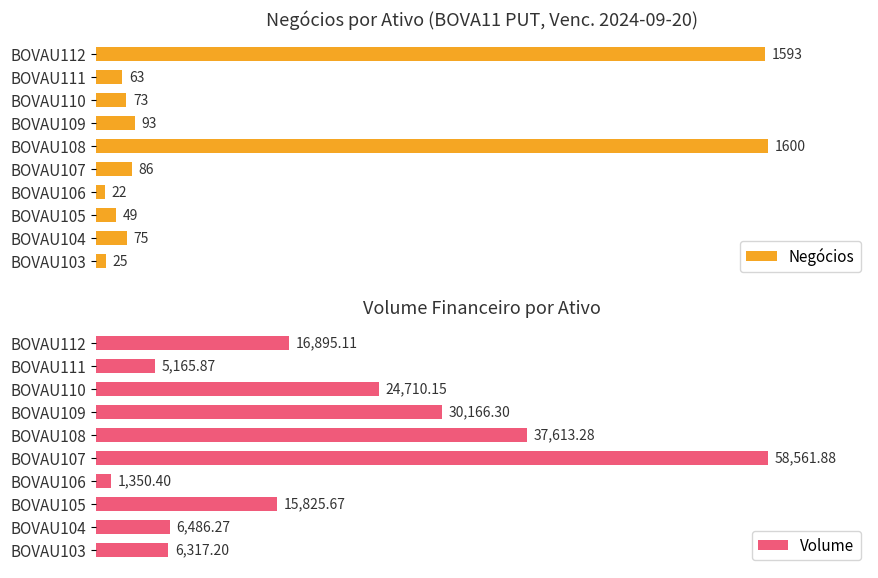

How many bars are there in each group?

2